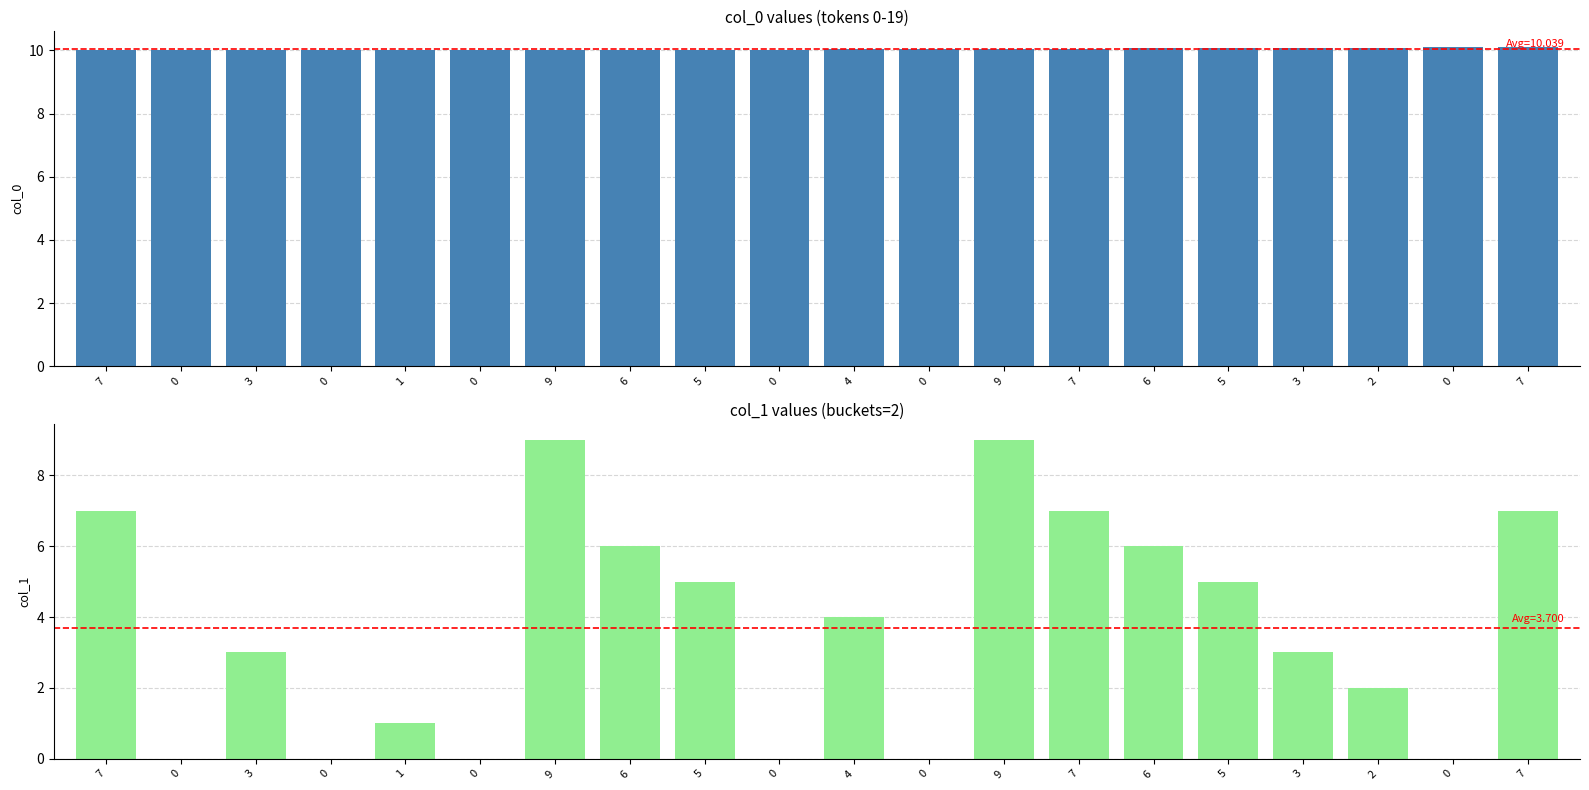

Reading left to right, list all the values displayed in this chart.

col_0: 10.0	10.0	10.0	10.0	10.0	10.0	10.0	10.0	10.0	10.0	10.0	10.0	10.1	10.1	10.1	10.1	10.1	10.1	10.1	10.1
col_1: 7.0	0.0	3.0	0.0	1.0	0.0	9.0	6.0	5.0	0.0	4.0	0.0	9.0	7.0	6.0	5.0	3.0	2.0	0.0	7.0